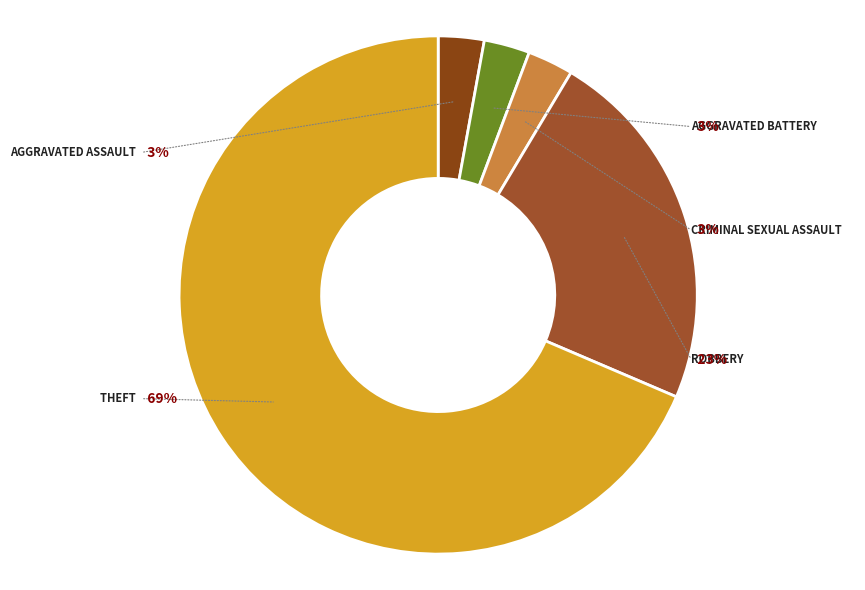

To the nearest percent, what is the average slice percentage?

20%